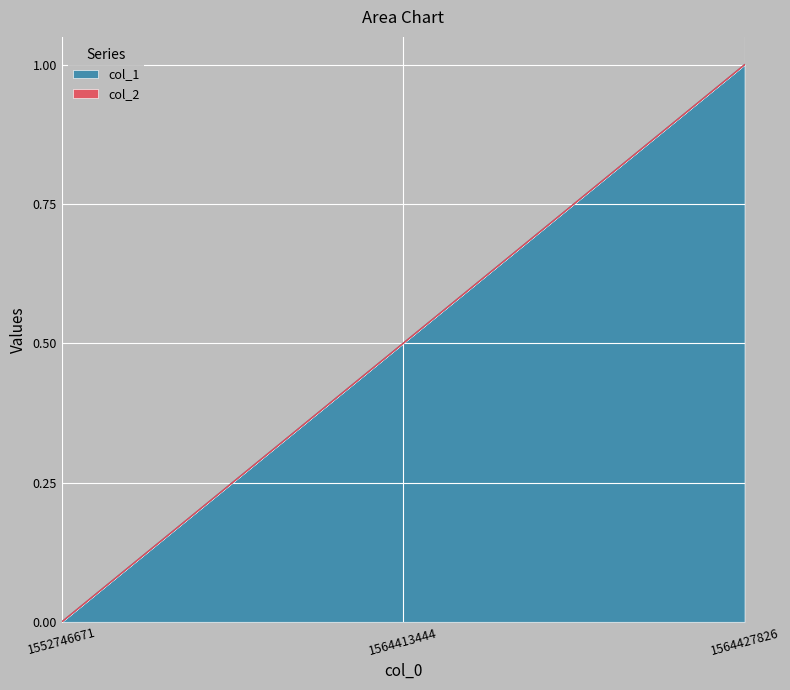

Reading right to left, transcribe all the data shown in this chart.

1564427826=1.0	1564413444=0.5	1552746671=0.0